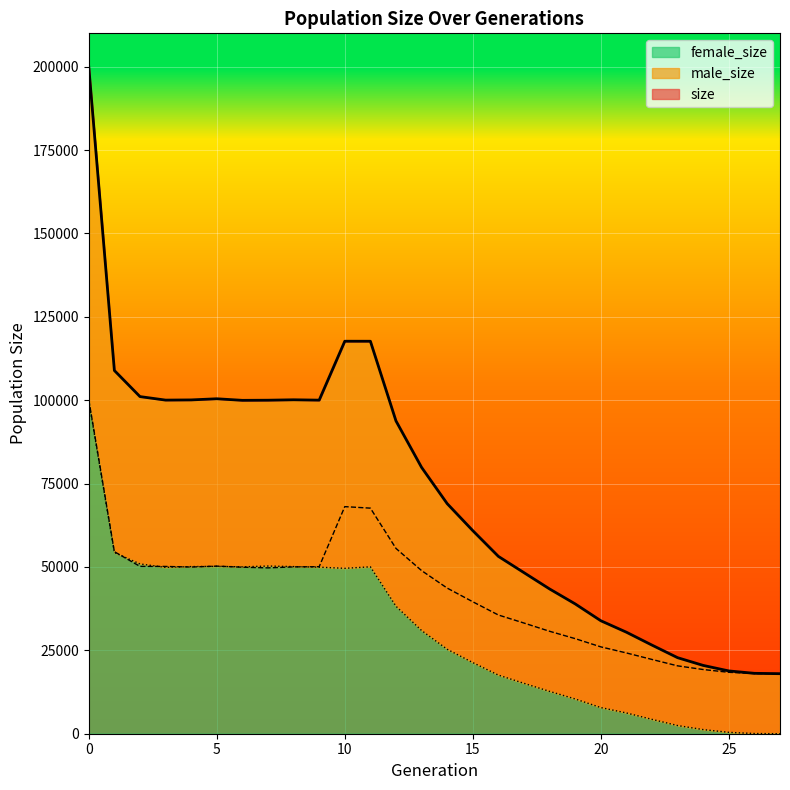

At which label is size closest to 108961?

1